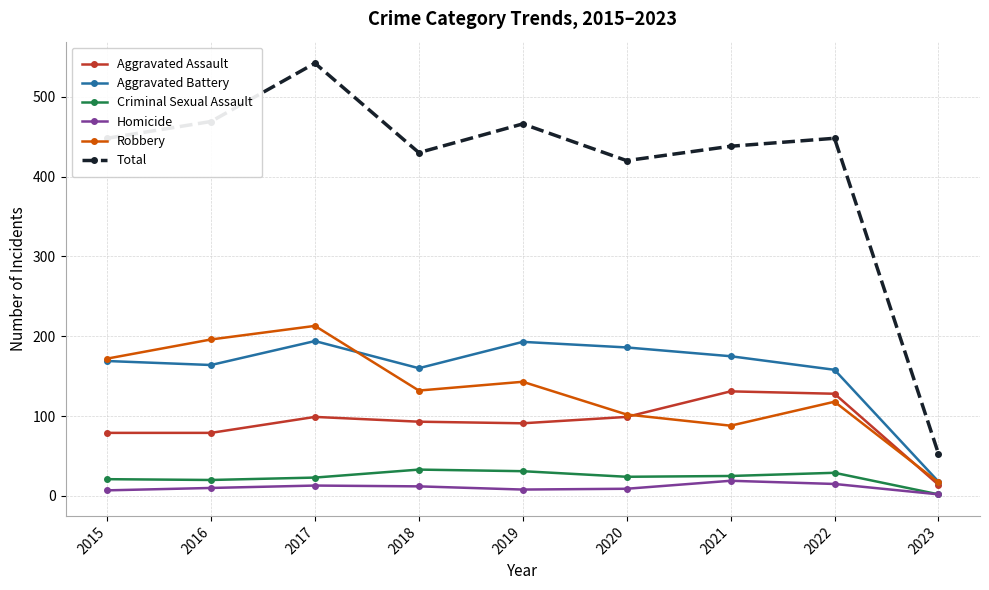

Does the chart have visible grid lines?

Yes